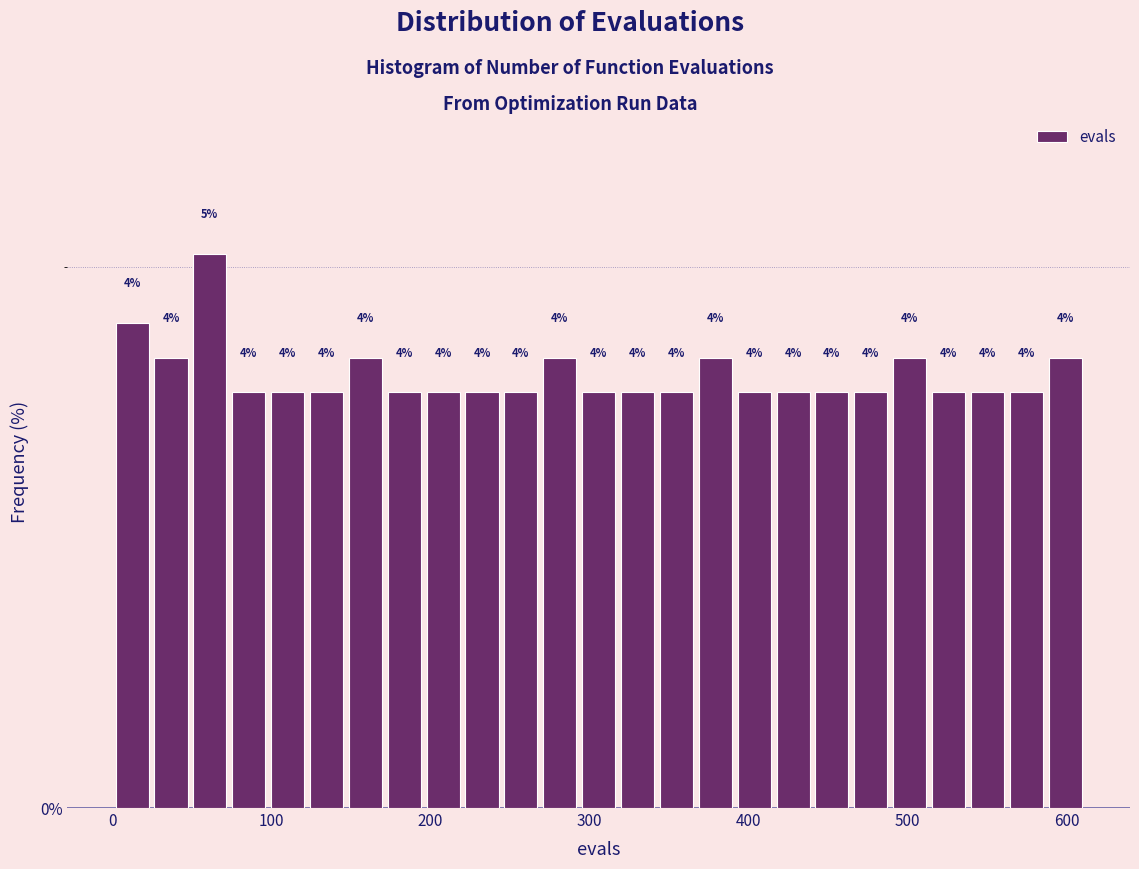

Read against the x-axis, roughly where is the centre of the tallest bar?

60